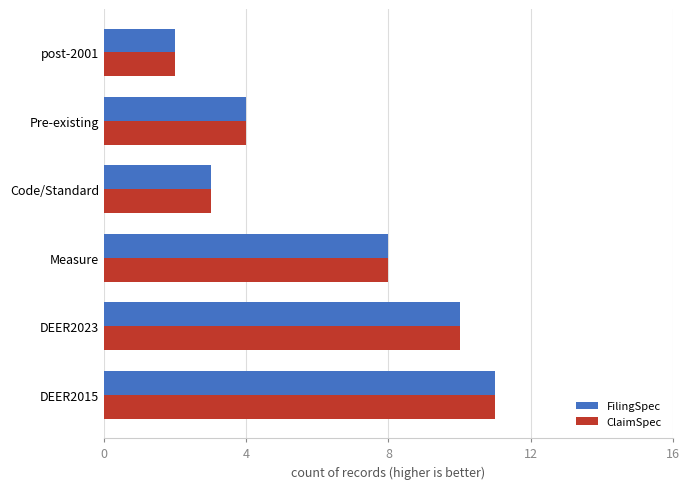

The value of FilingSpec at DEER2015 is 11. True or false?

True